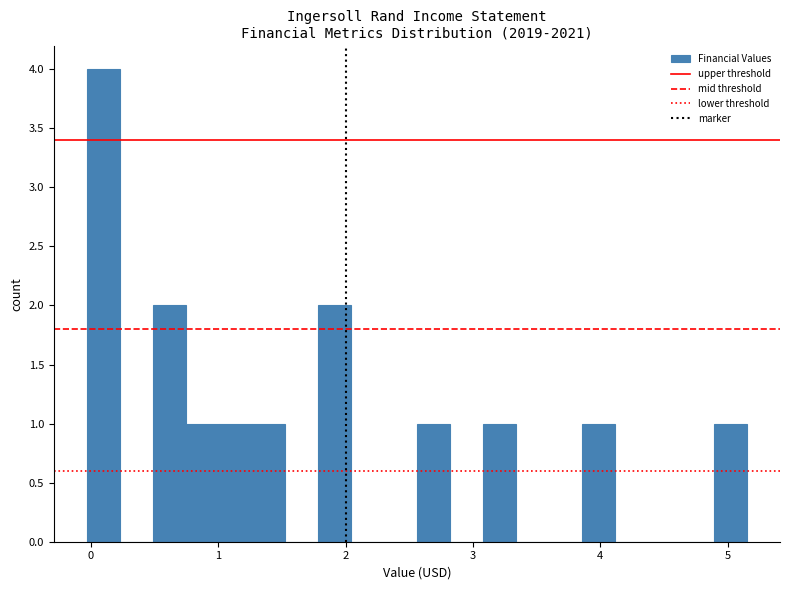

Around what value on the x-axis is the tallest bar? Give the approximate position of its centre, as read against the axis.

0.1